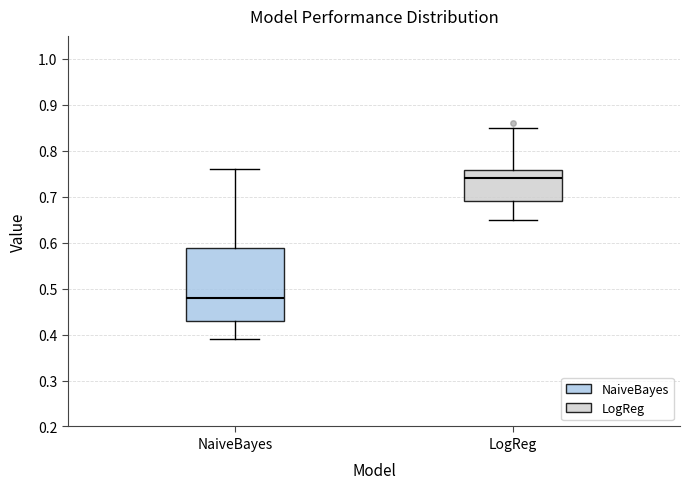

Reading left to right, read every box against the y-axis: the position of its median line, the range the box covers, and the ends of its whiskers. The values are not printed on the chart, so give them approximately, as read against the axis.

NaiveBayes: median 0.48, box 0.43 to 0.59, whiskers 0.39 to 0.76
LogReg: median 0.74, box 0.69 to 0.76, whiskers 0.65 to 0.85